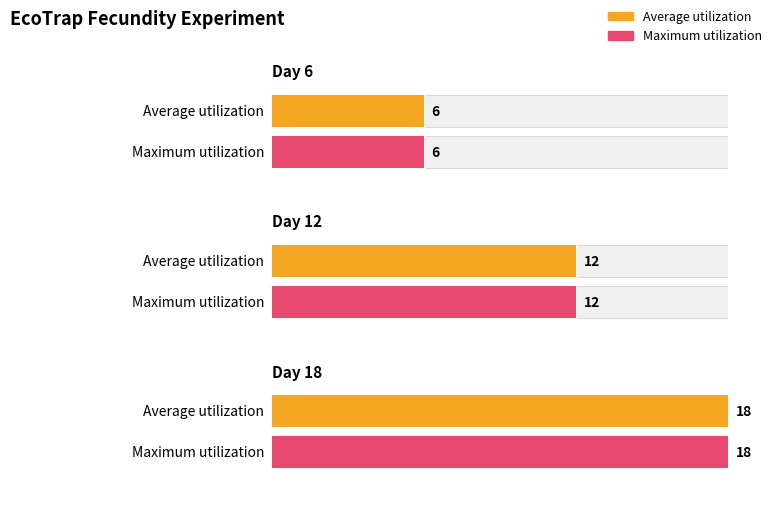

What is the average value of the Maximum utilization series?

12